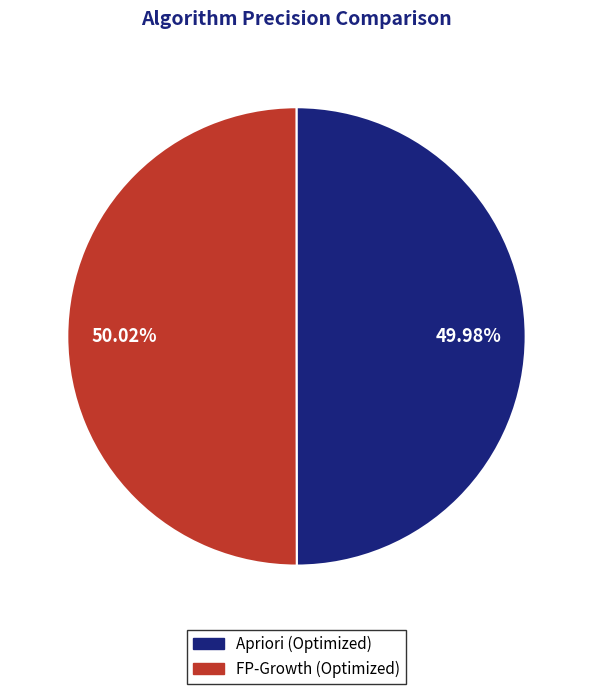

How much of the chart is everything except Apriori (Optimized)?

50.0%